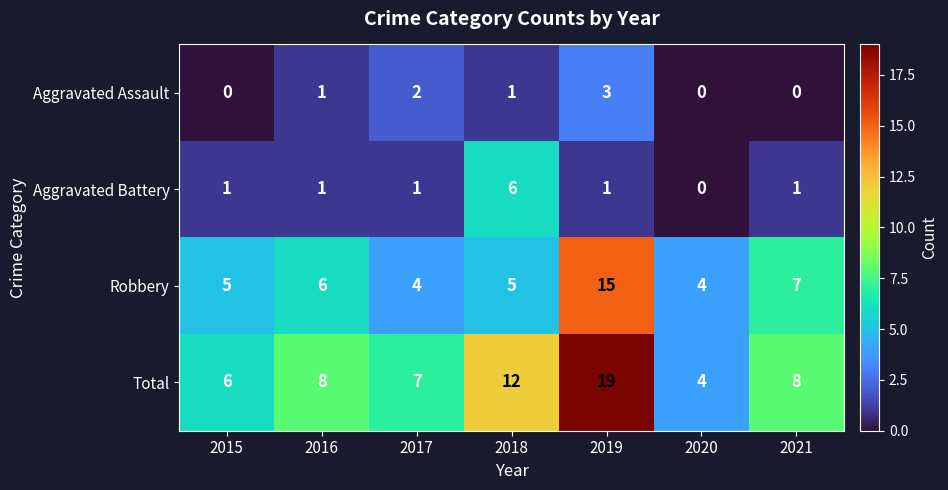

Which series has the largest range (max minus min)?

Total